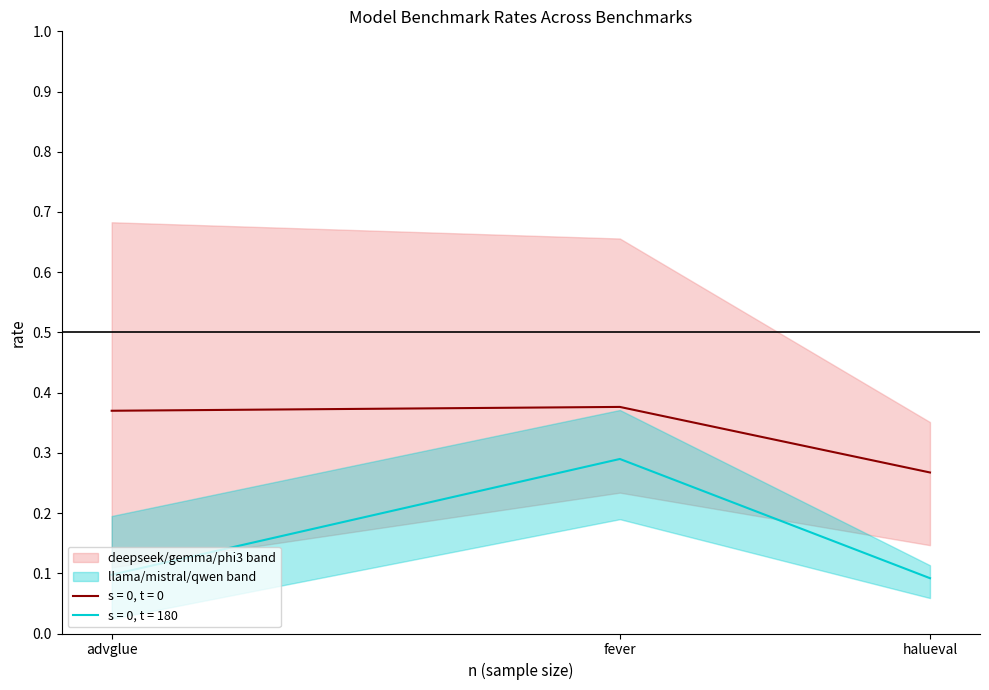

True or false: deepseek:6.7b has a value of 0.1 at halueval.

False